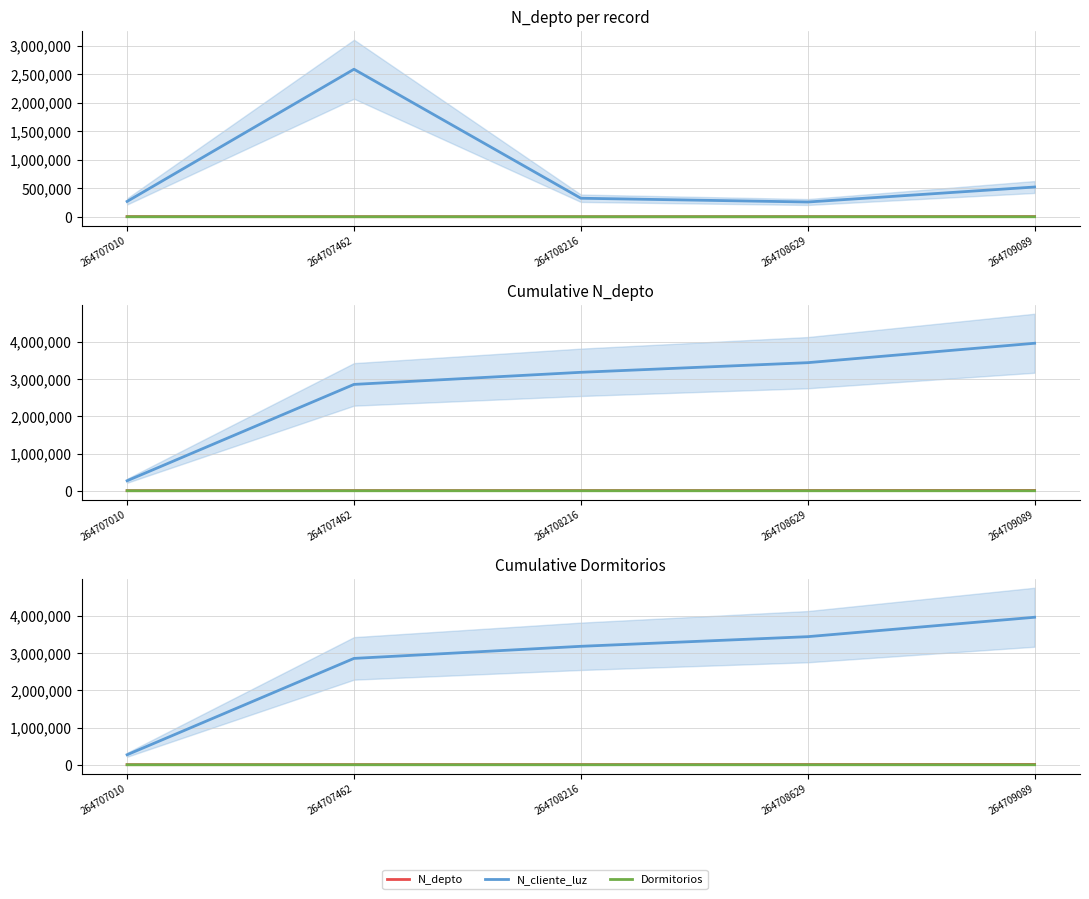

Reading right to left, extract all data points from this chart.

N_depto: 9069	6269	4746	4116	2608
N_cliente_luz: 3960009	3438443	3179780	2855048	268734
Dormitorios: 21	20	9	7	3